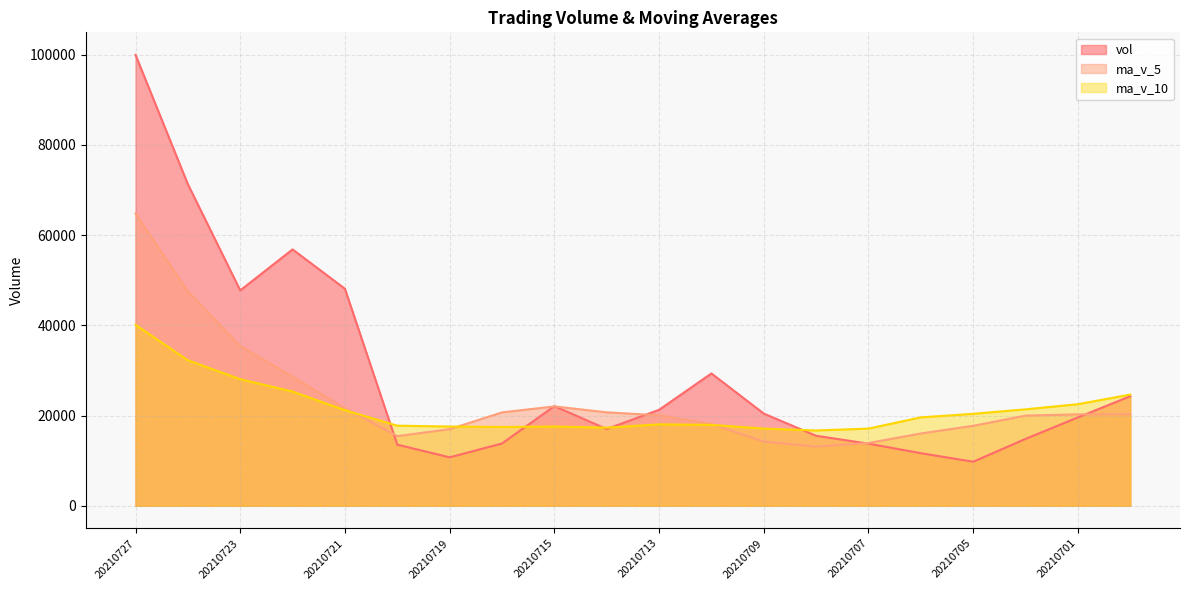

True or false: ma_v_5 has more than 0 points higher than both neighbors.

True